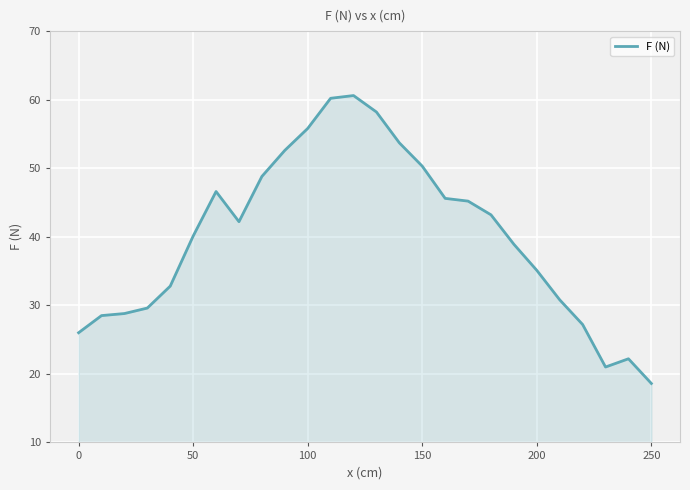

Reading left to right, extract all data points from this chart.

26.0	28.5	28.8	29.6	32.8	40.1	46.6	42.2	48.8	52.6	55.8	60.2	60.6	58.2	53.7	50.3	45.6	45.2	43.2	38.9	35.1	30.8	27.2	21.0	22.2	18.6